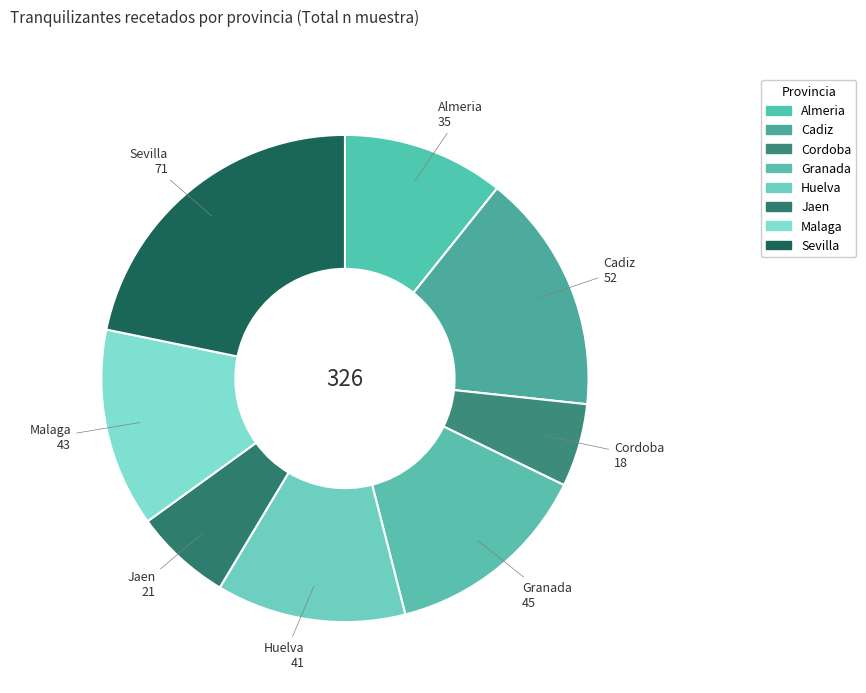

How many slices are in this pie chart?

8